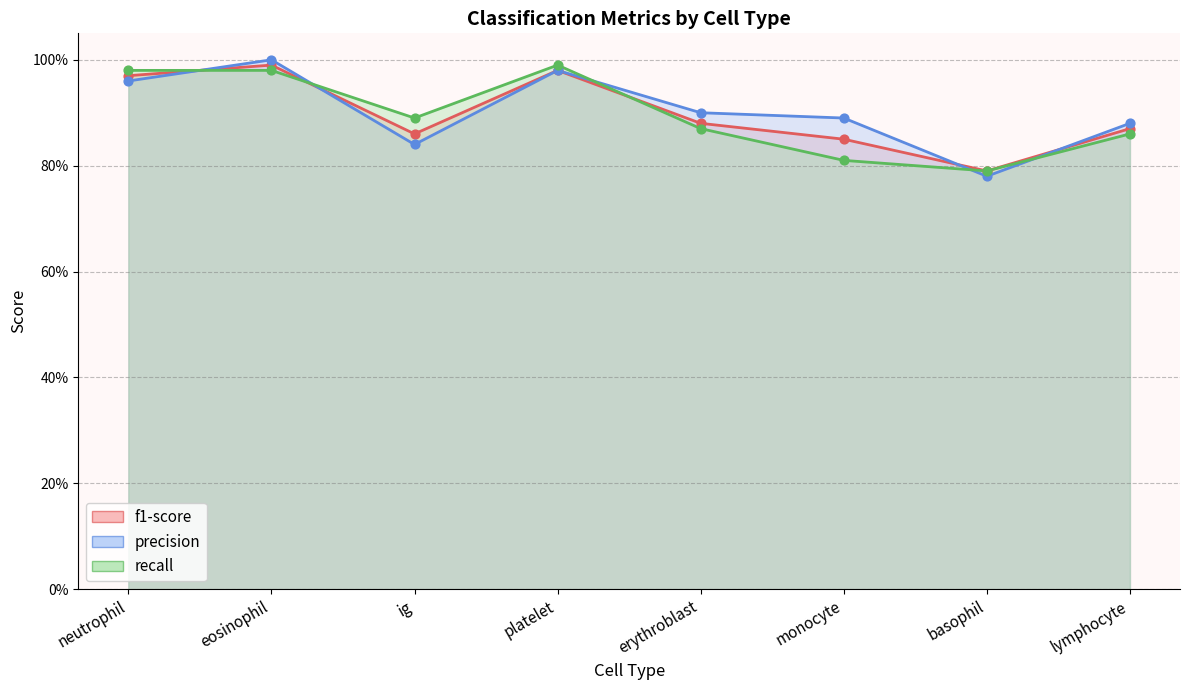

At which category is the sum across all series the highest?

eosinophil